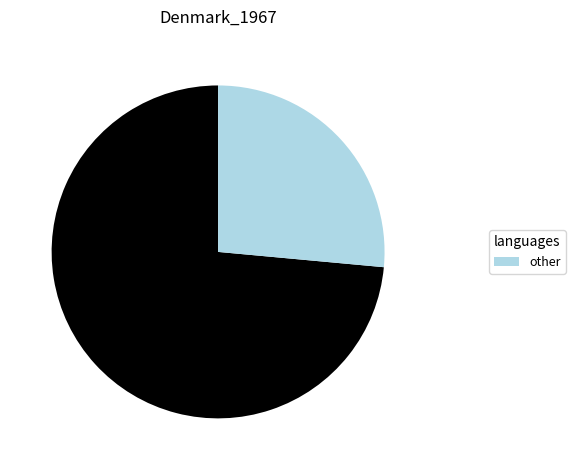

Is there a majority slice in this chart?

Yes